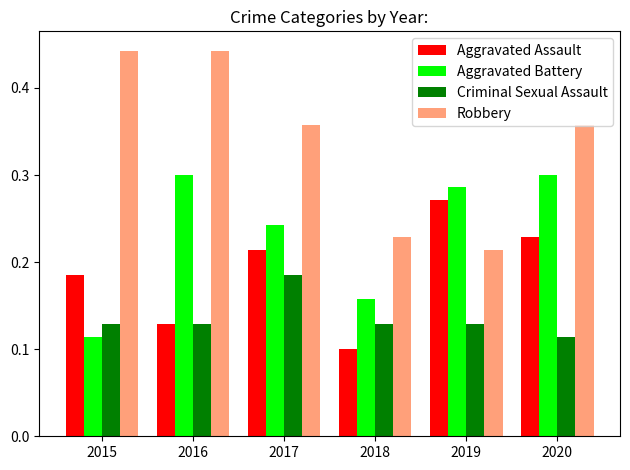

Where is Aggravated Battery nearest to the value 0?

2015